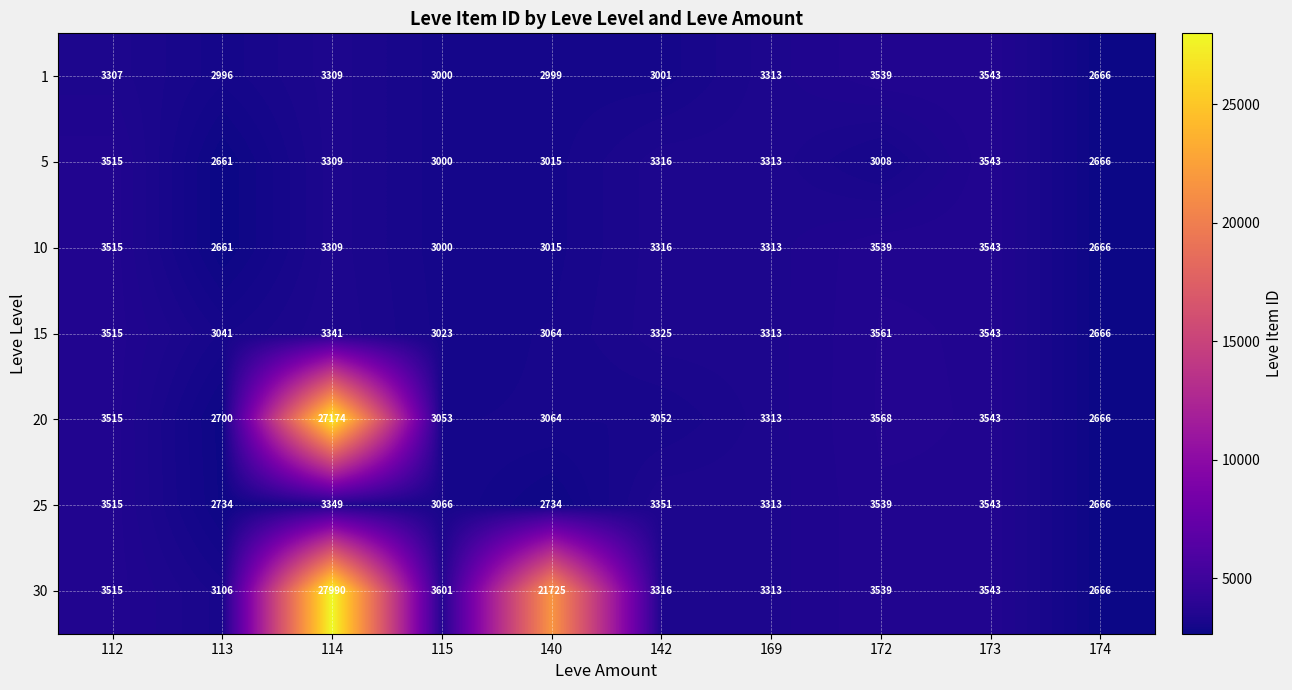

Which series changed the most between 112 and 172?

5